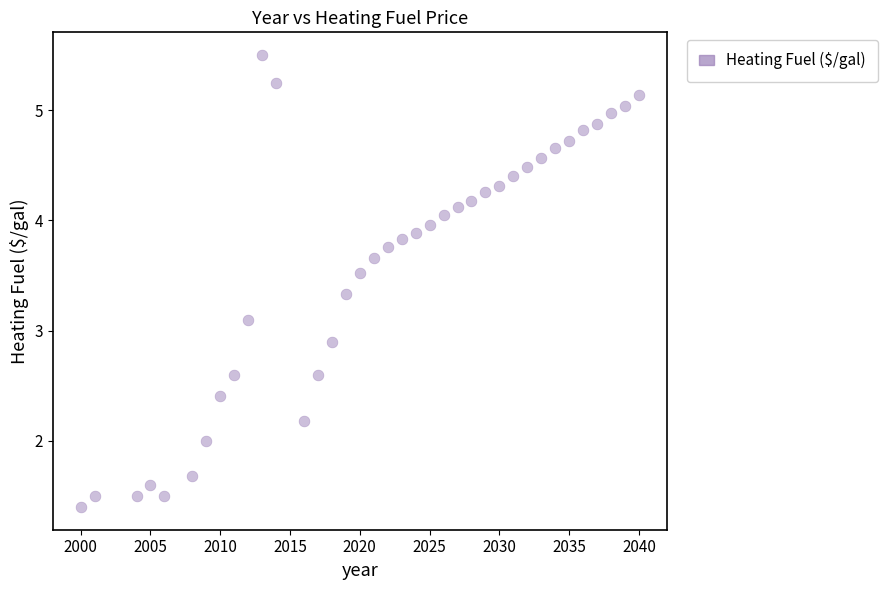

What is the range of X values (max minus min)?

40.0